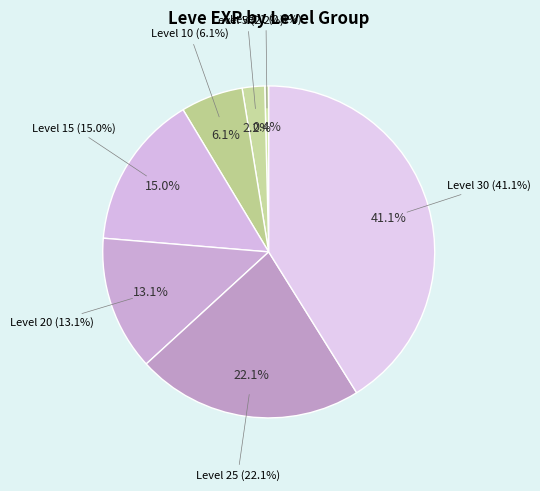

What percentage is the Level 15 slice, to the nearest percent?

15%